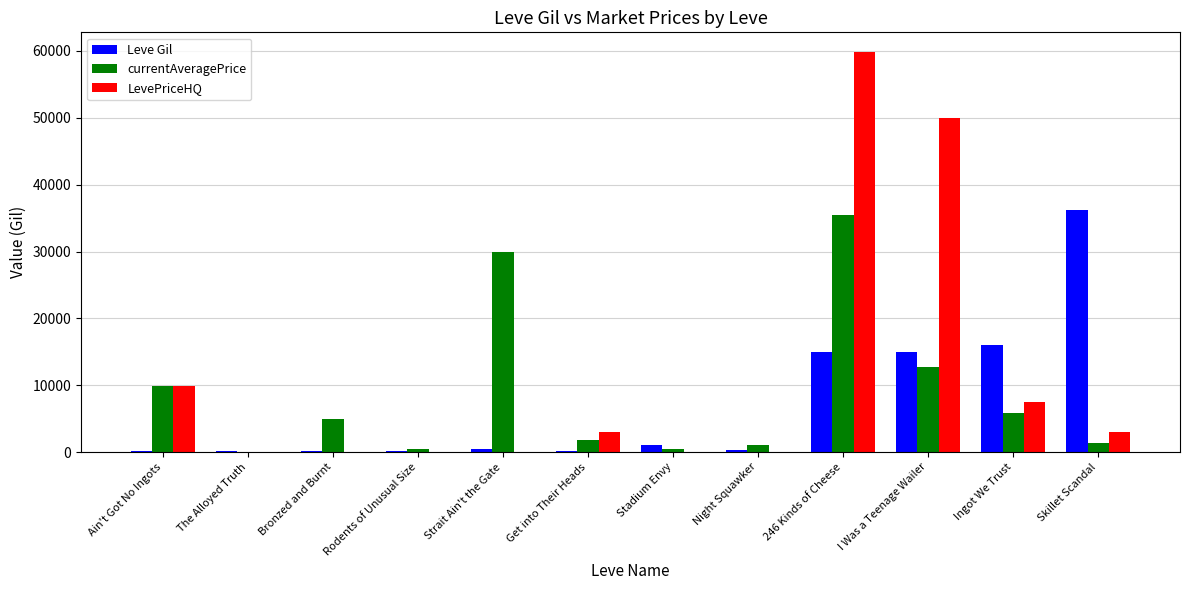

Which label corresponds to the largest value in the chart?

246 Kinds of Cheese